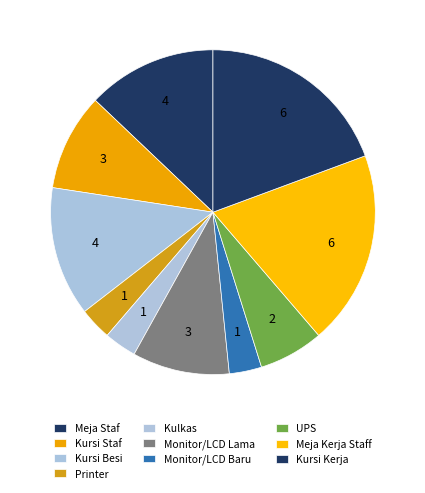

Combined, what portion of the pie is Kursi Kerja and Monitor/LCD Baru?

22.6%